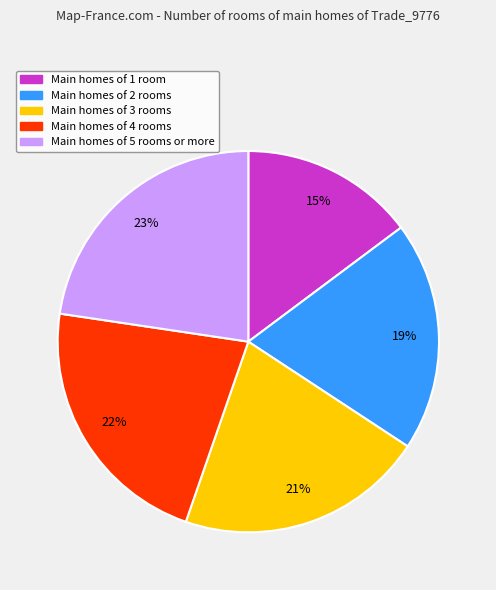

Is there any slice that represents more than half of the pie?

No